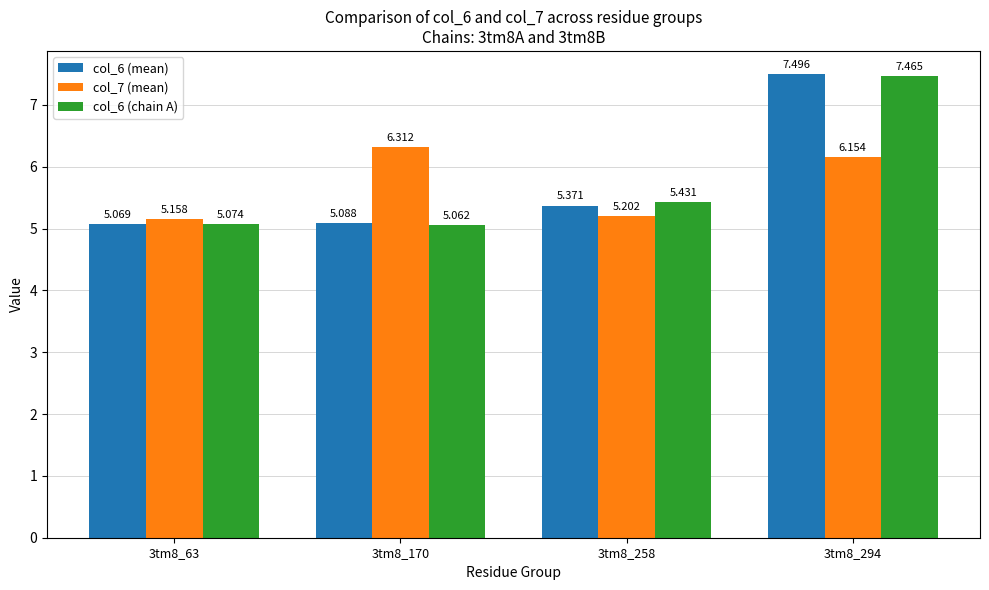

Where is col_6 (mean) nearest to the value 6?

3tm8_258